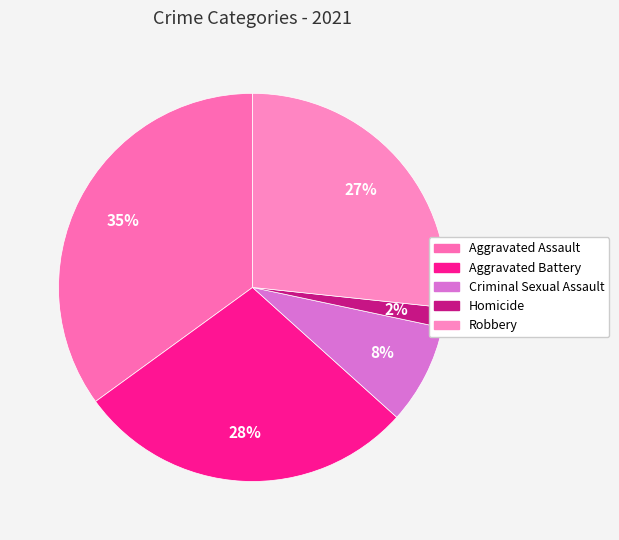

Which slice is the smallest?

Homicide